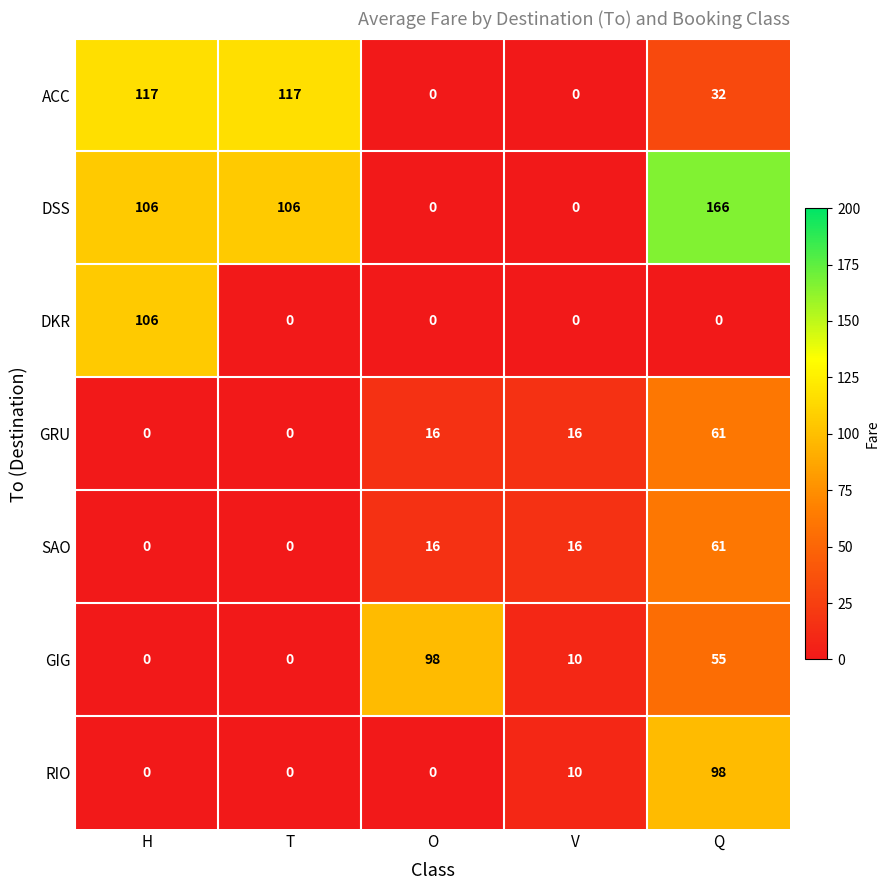

What is the maximum value shown in the chart?

166